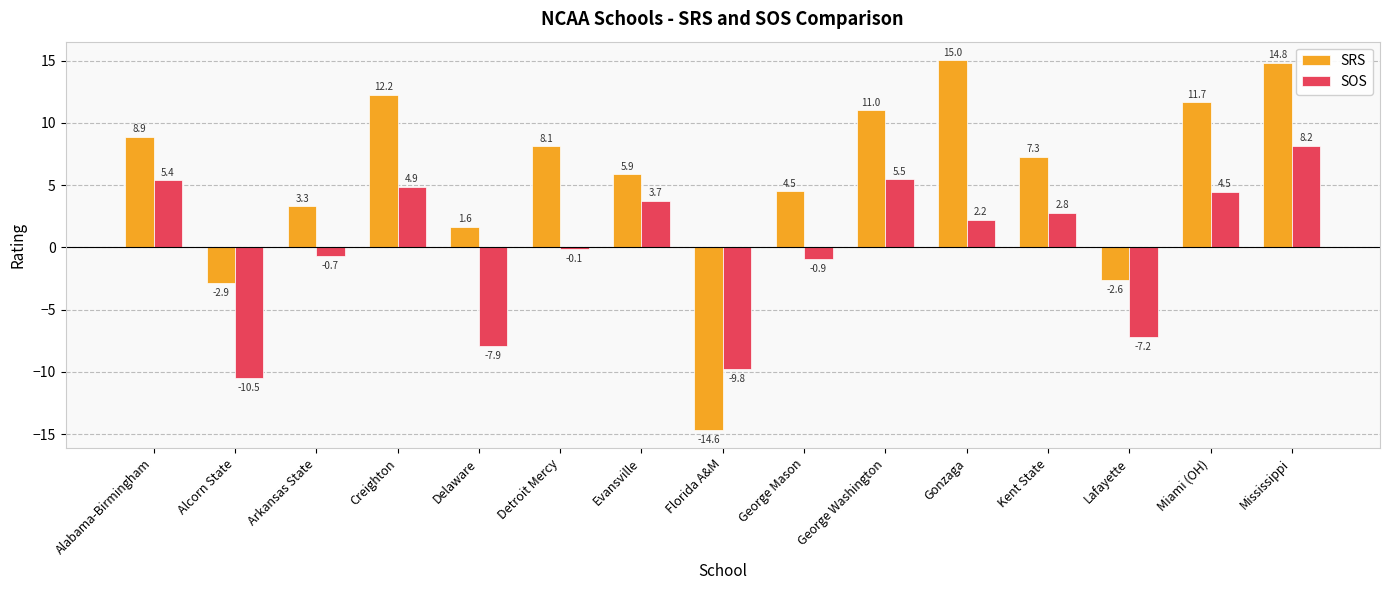

Where does the SRS series first go above 7?

Alabama-Birmingham